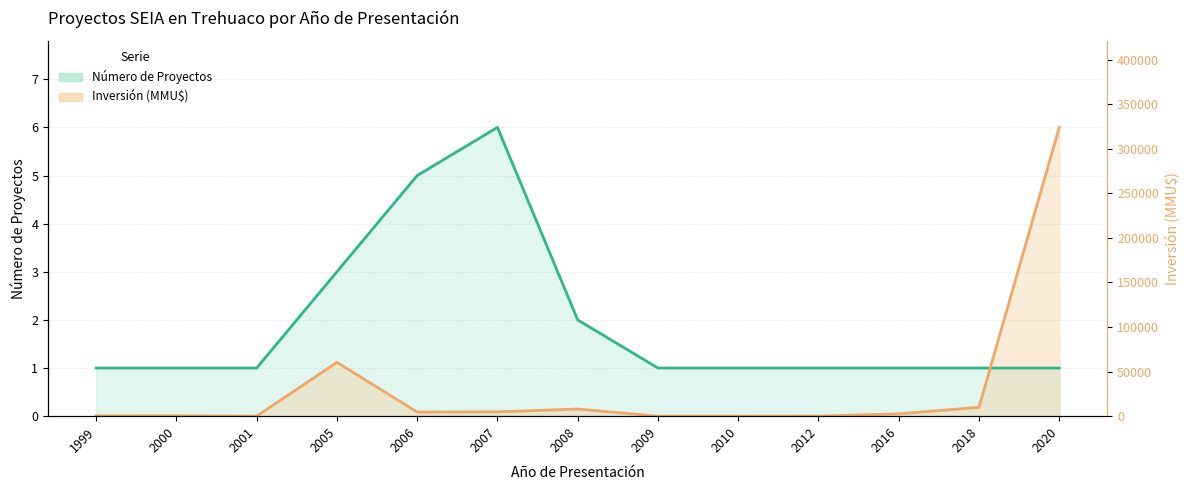

How many times do Número de Proyectos and Inversión (MMU$) cross each other?

1